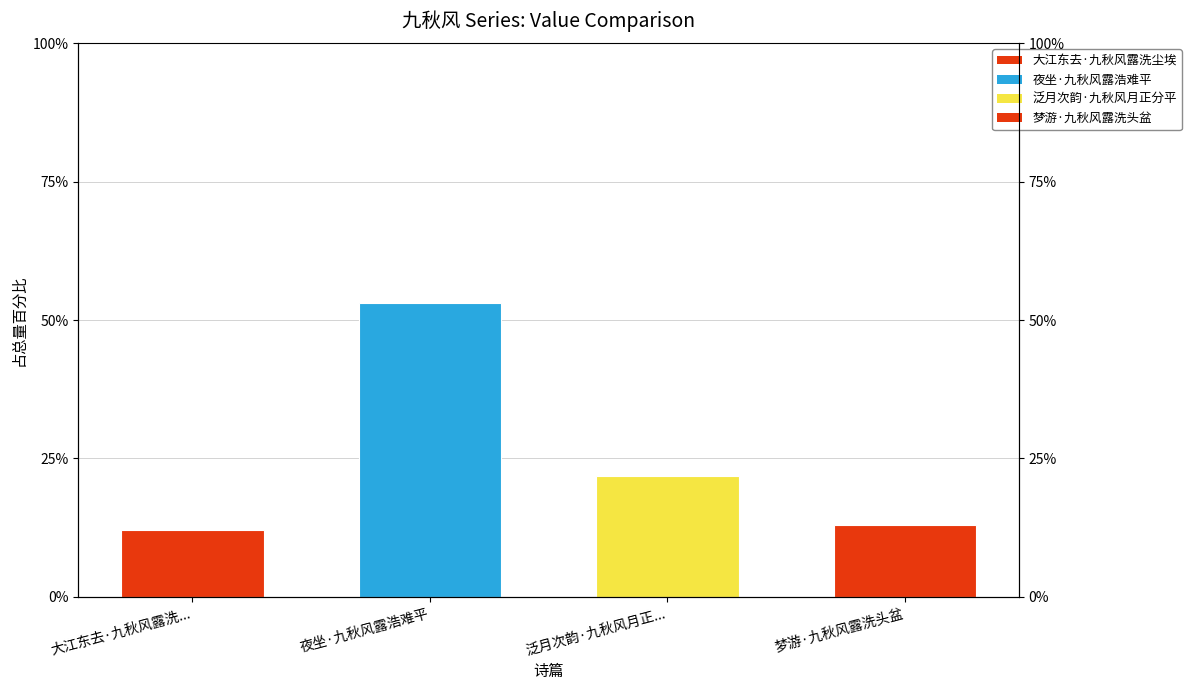

Reading left to right, extract all data points from this chart.

大江东去·九秋风露洗...=12.1	夜坐·九秋风露浩难平=53.0	泛月次韵·九秋风月正...=21.9	梦游·九秋风露洗头盆=13.0